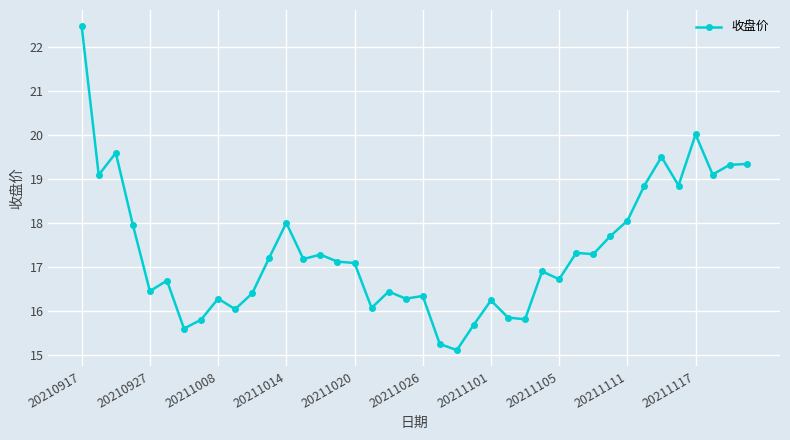

What is the value of the 14th point from the left?

17.2